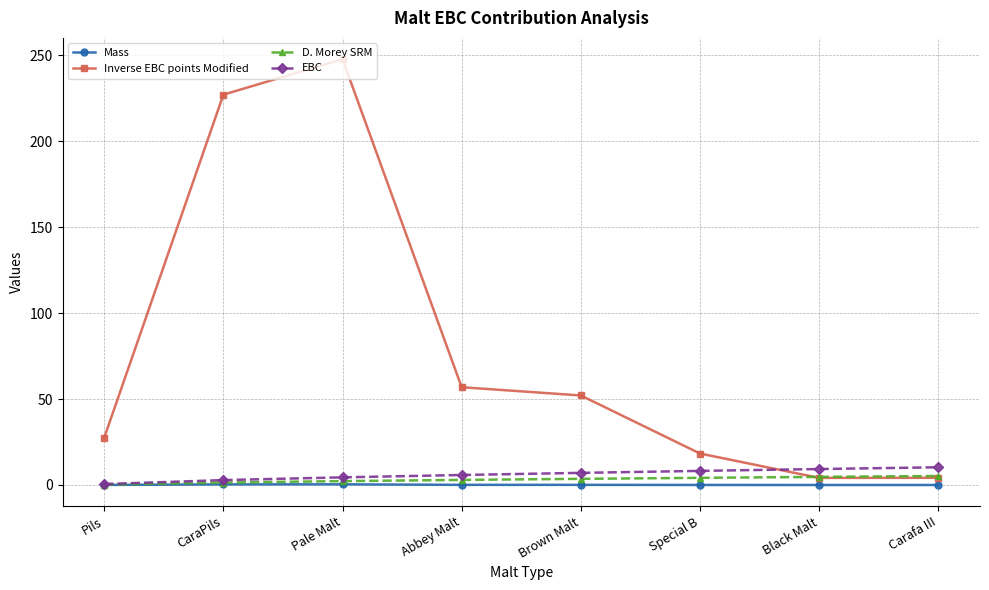

The Inverse EBC points Modified series shows 27.5 at Pils. True or false?

True